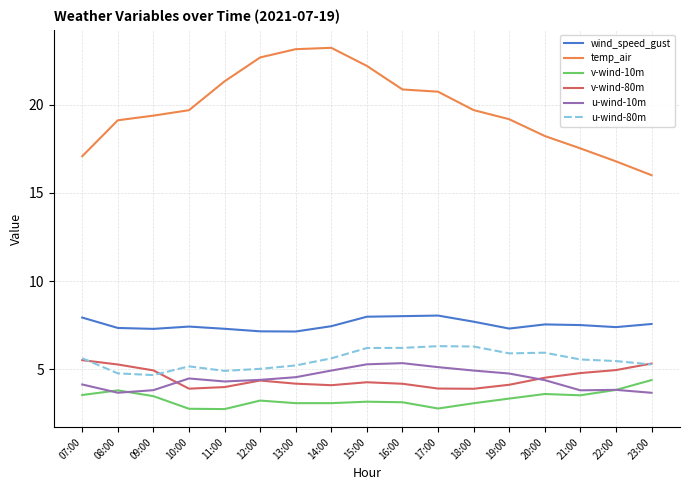

Is this an area chart (filled region under the line)?

No